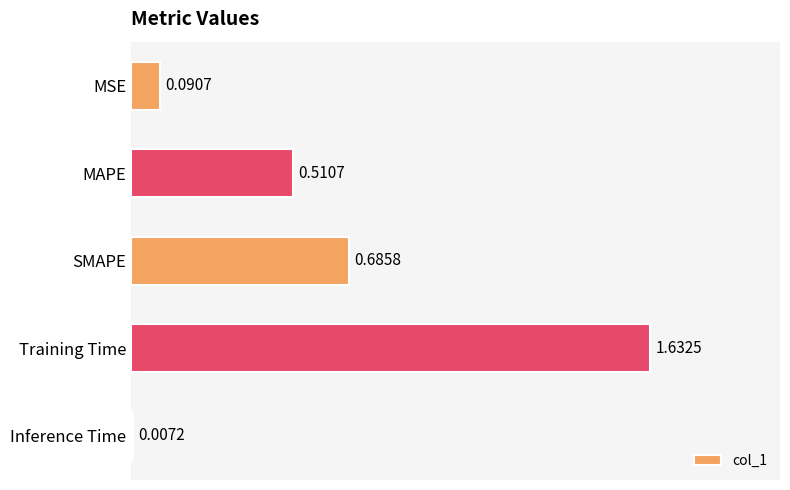

Where is the data nearest to the value 0?

Inference Time